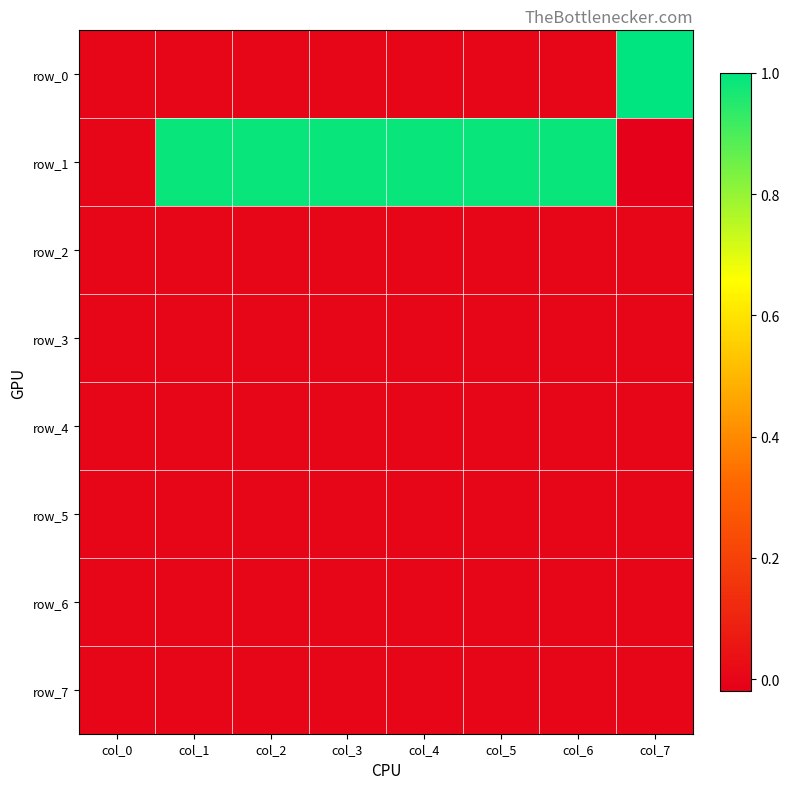

Between col_0 and col_7, which series saw the biggest shift?

row_0